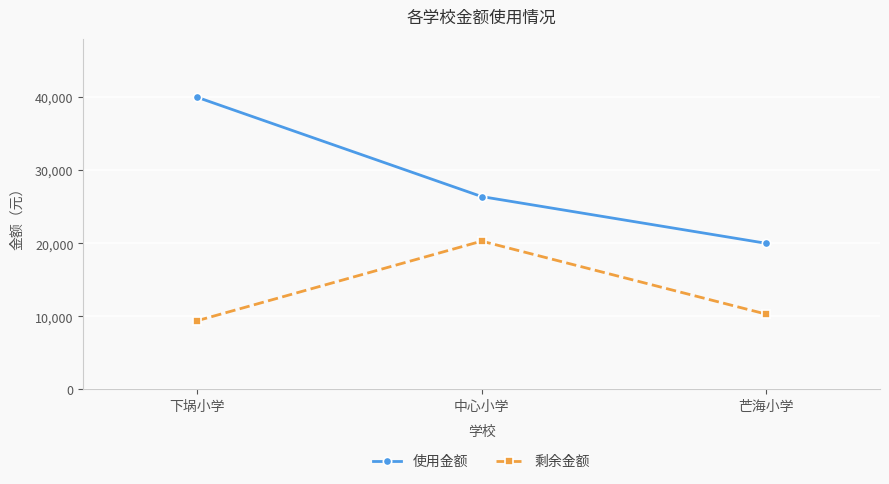

What are all the series names shown in the legend?

使用金额, 剩余金额